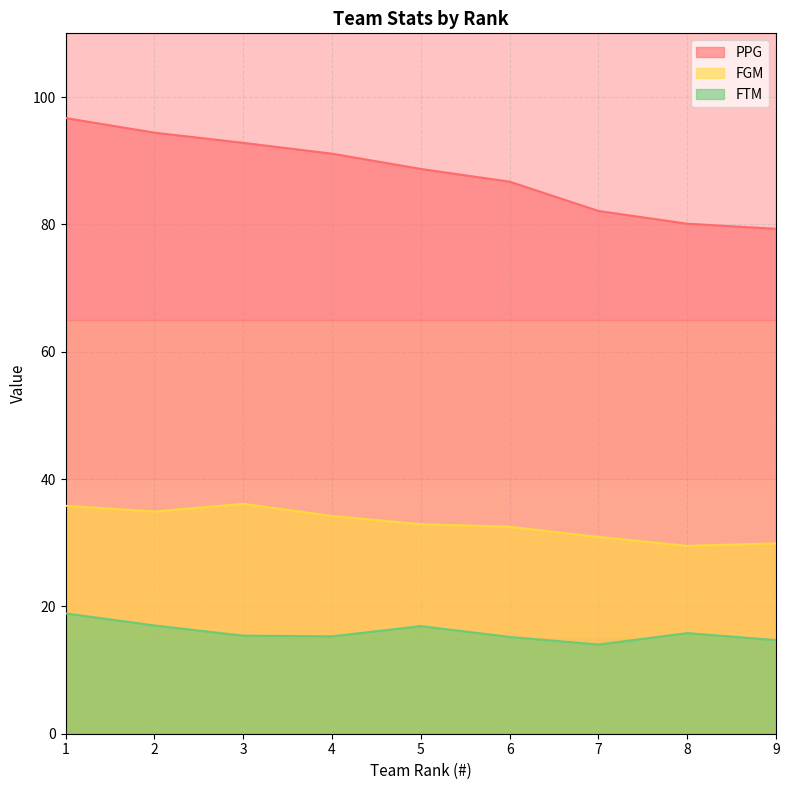

What is the difference between the second highest and minimum values in the FGM series?

6.3